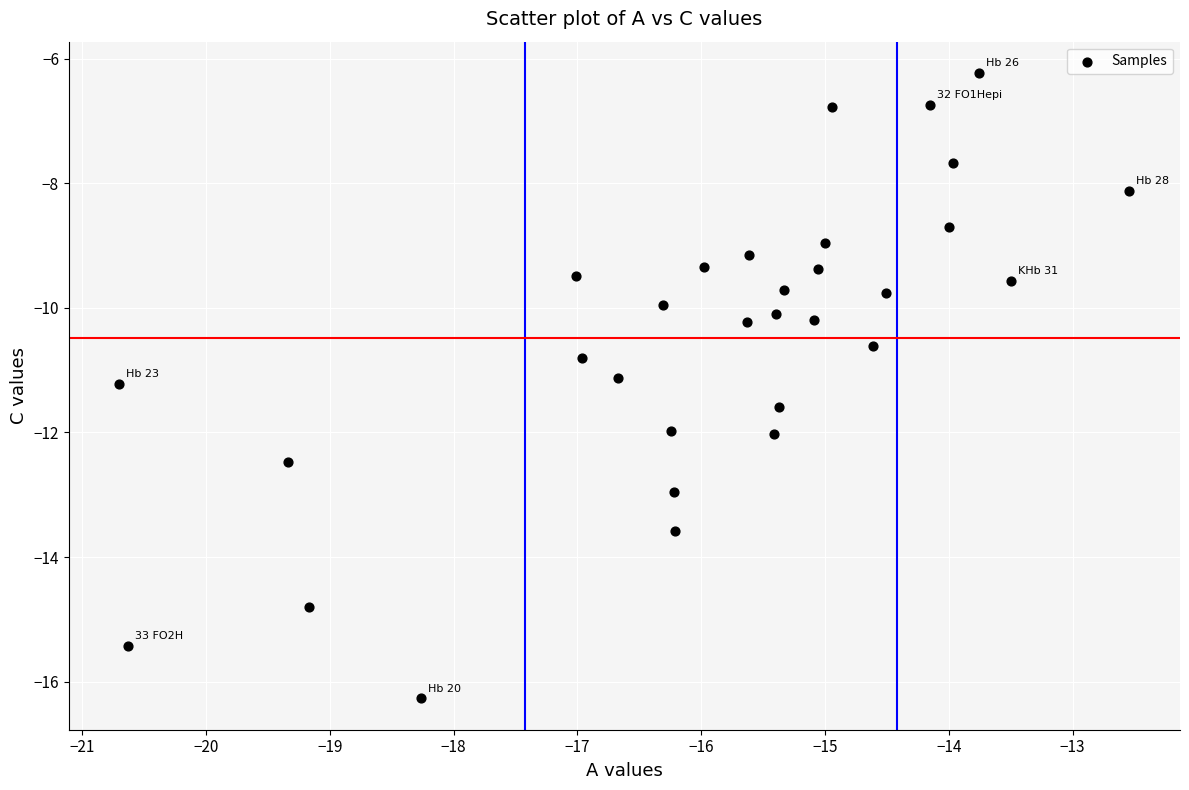

What is the range of X values (max minus min)?

8.2